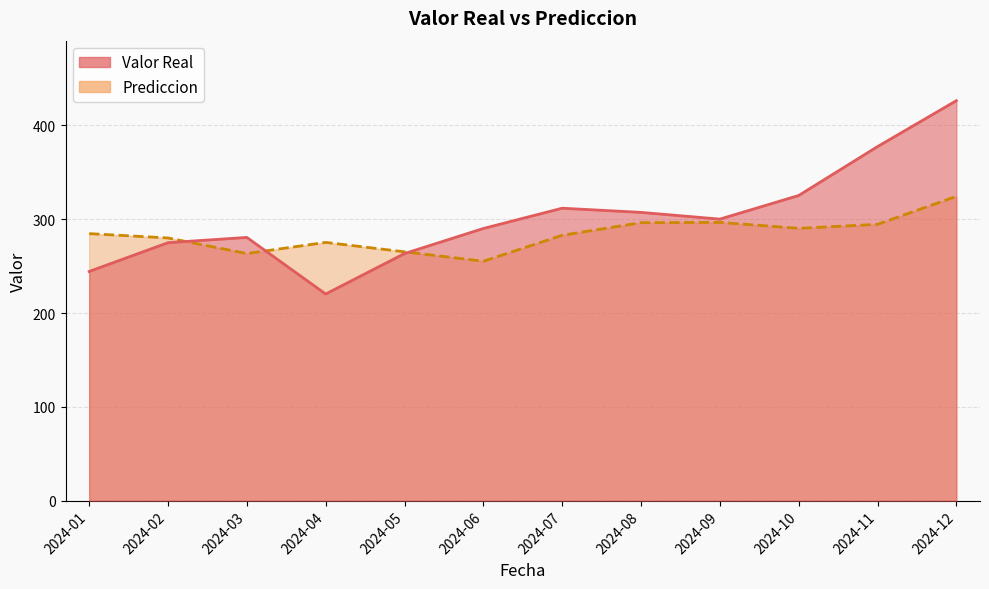

True or false: Prediccion and Valor Real intersect in this chart.

True